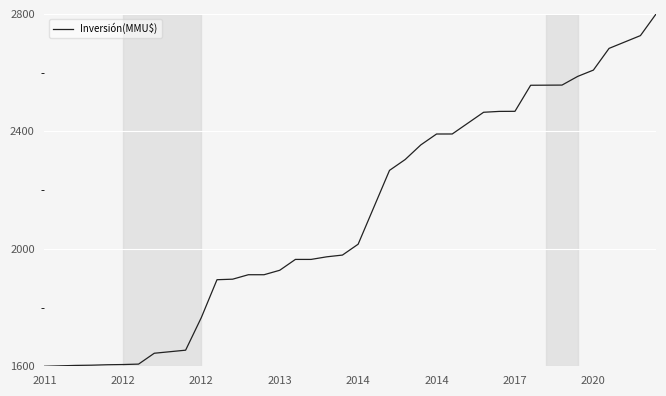

Does the chart display data point markers on the line(s)?

No